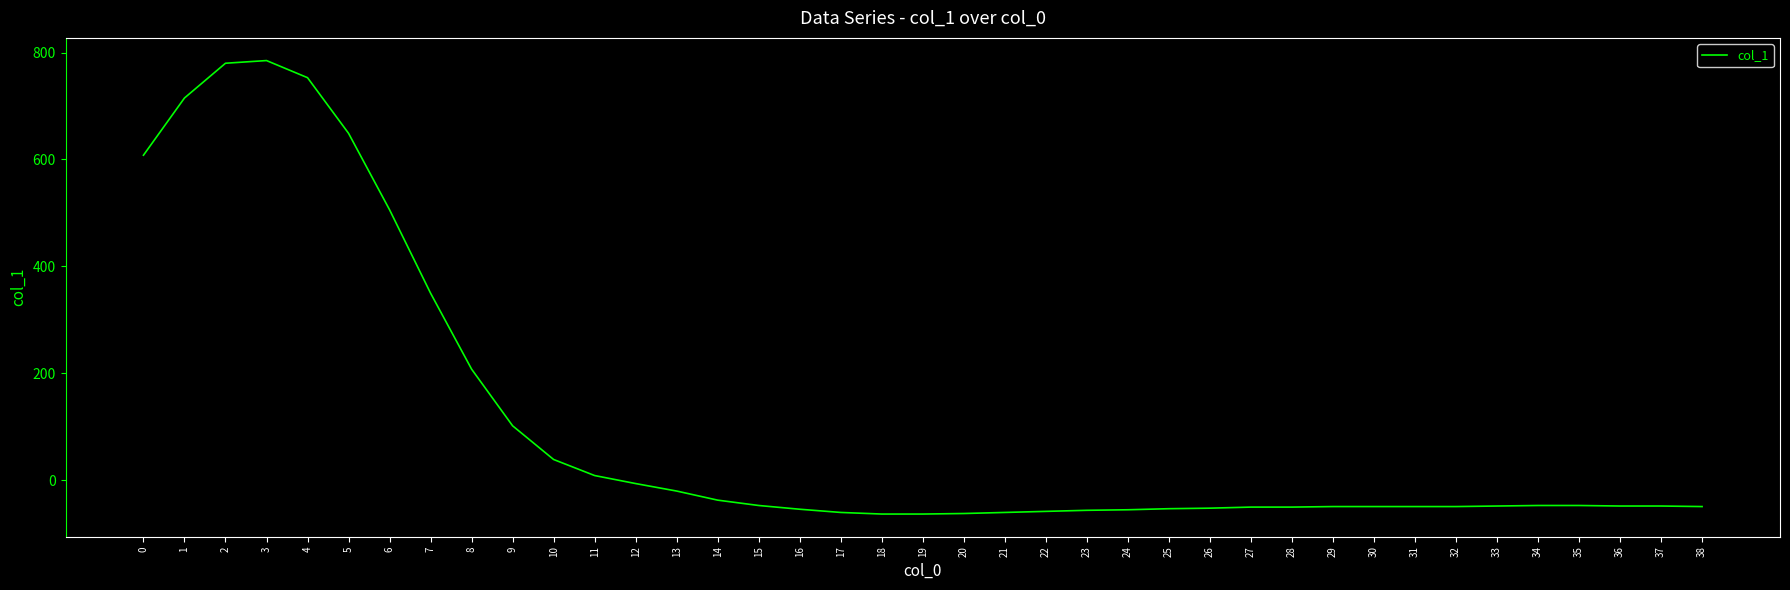

The chart shows a value of -16 at 27. True or false?

False